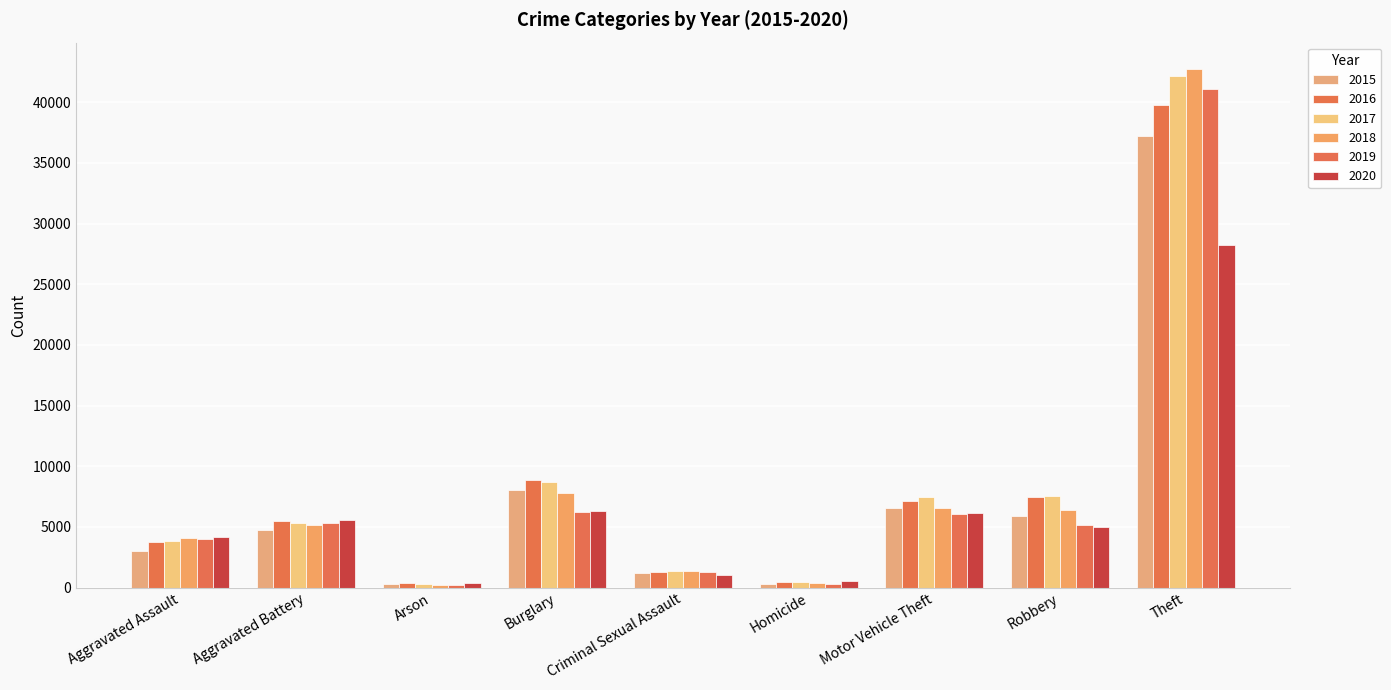

Does the chart contain stacked bars?

No